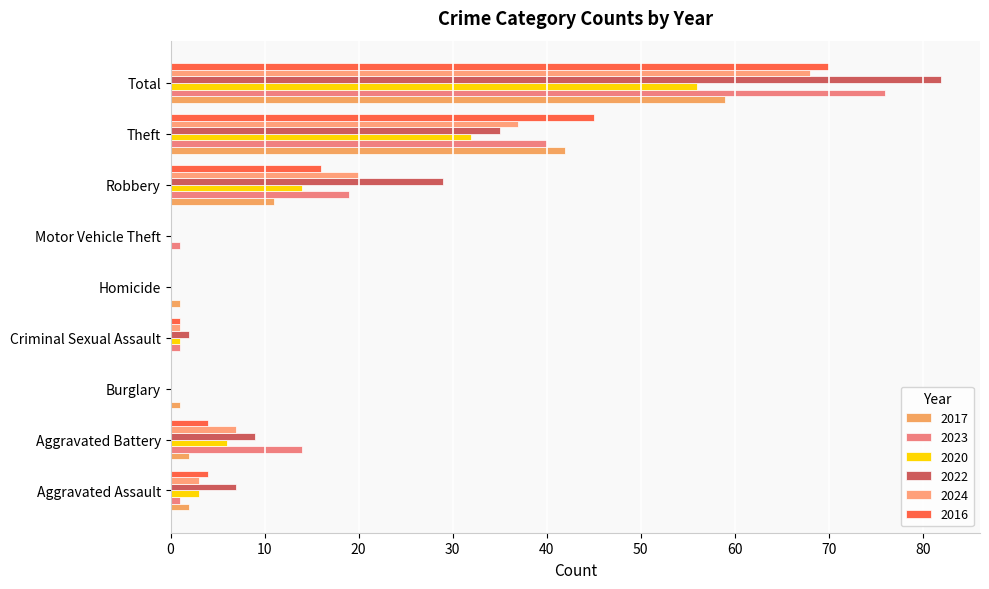

What is the sum of the 2016 values at Aggravated Assault and Total?

74